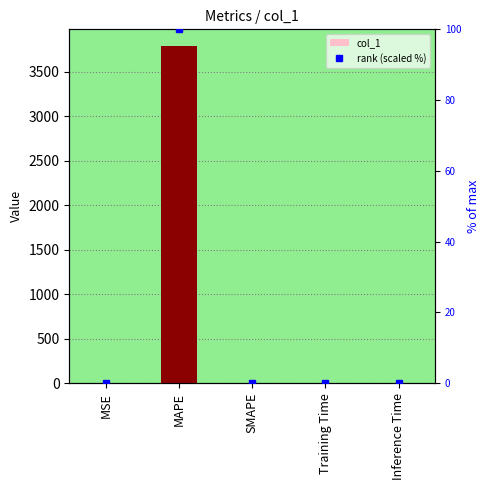

Which category has the highest value across all series?

MAPE